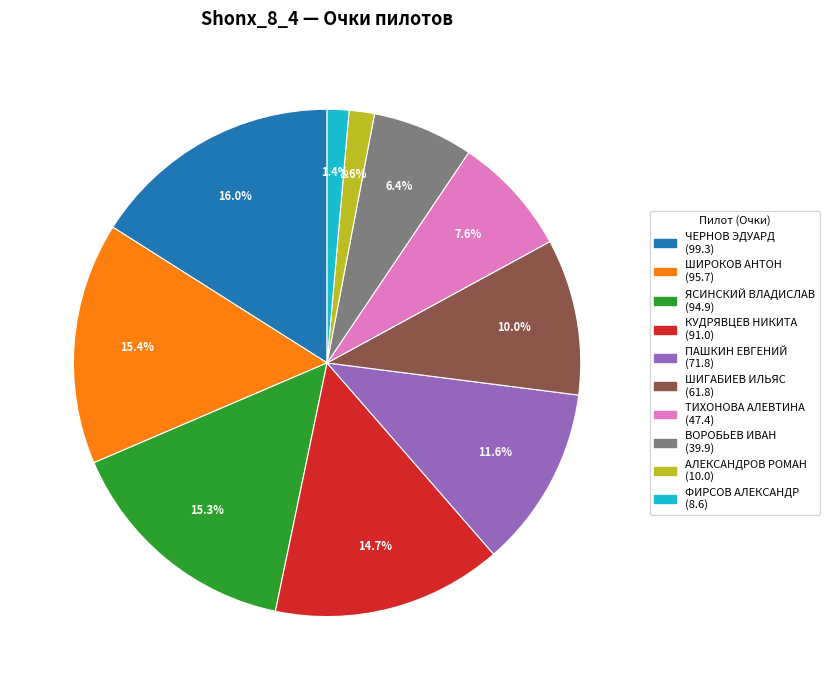

How many segments does this pie chart have?

10